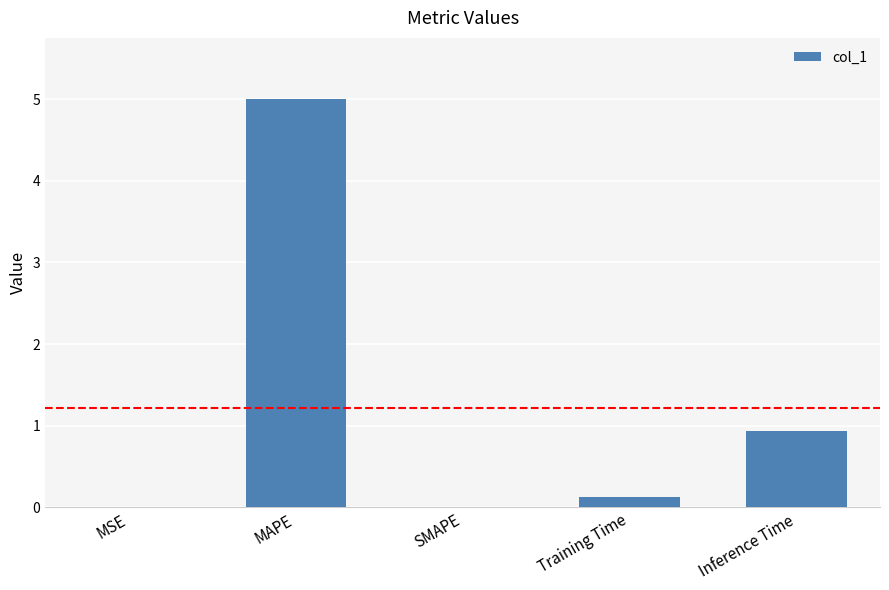

The chart shows a value of 1.4 at Inference Time. True or false?

False